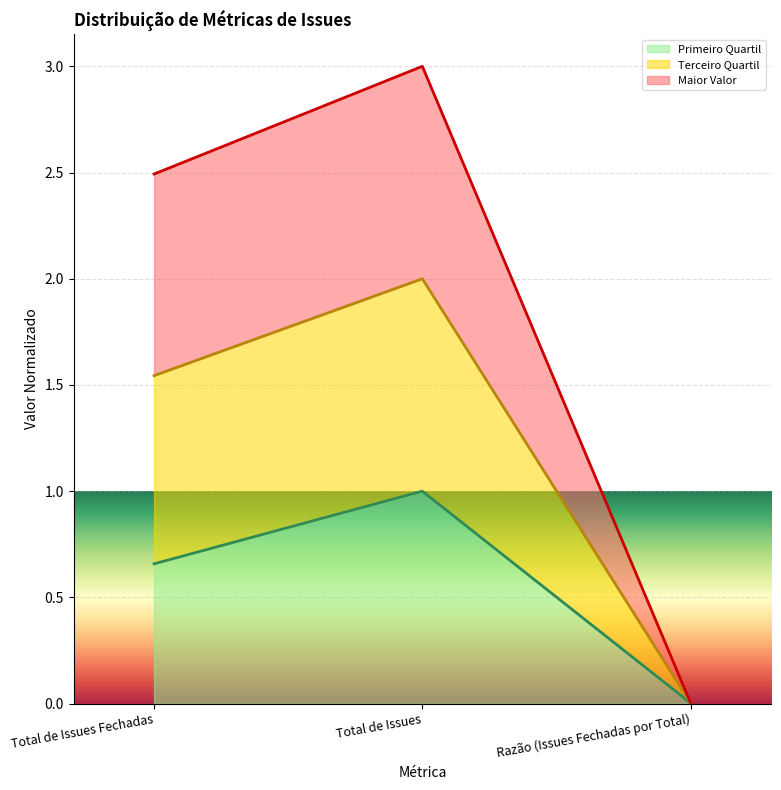

What is the label of the 2nd point from the right?

Total de Issues